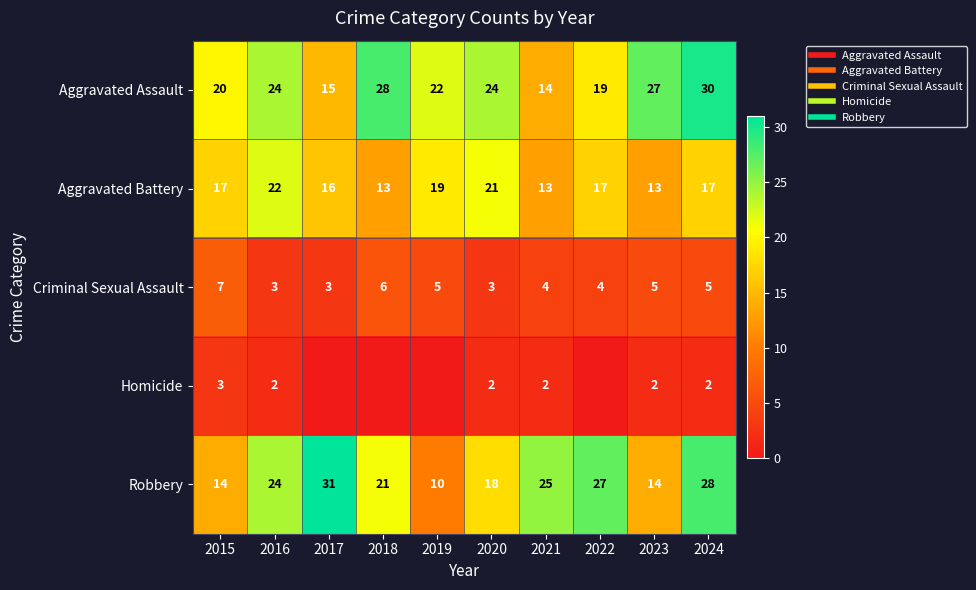

What value does the Aggravated Assault series have at 2017?

15